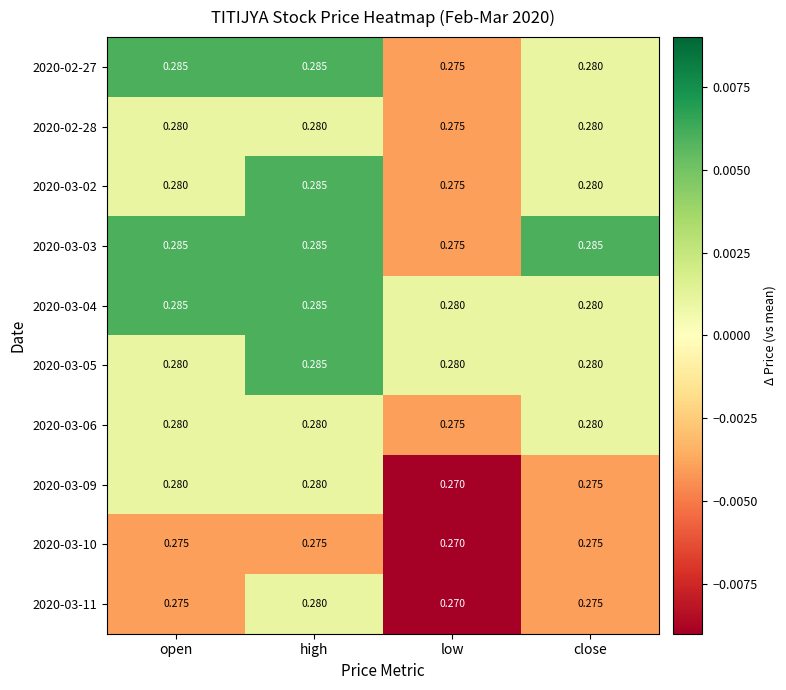

How many data points does each series have?

4